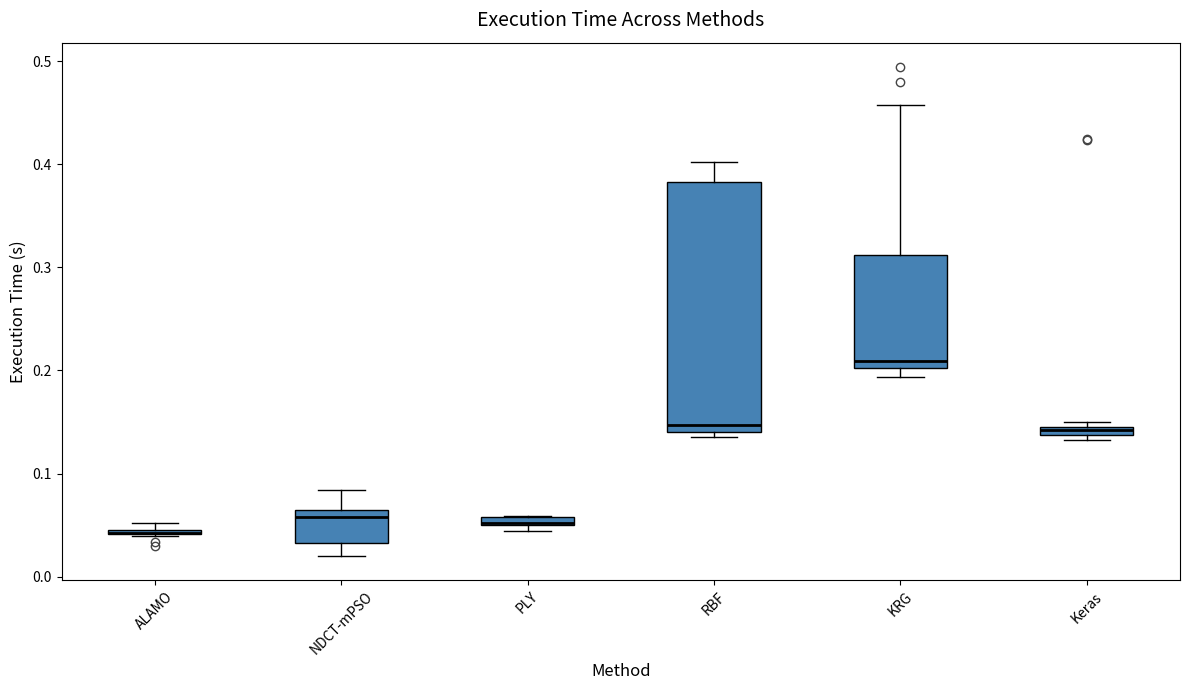

Which box is the tallest, from its lower edge to its upper edge?

RBF